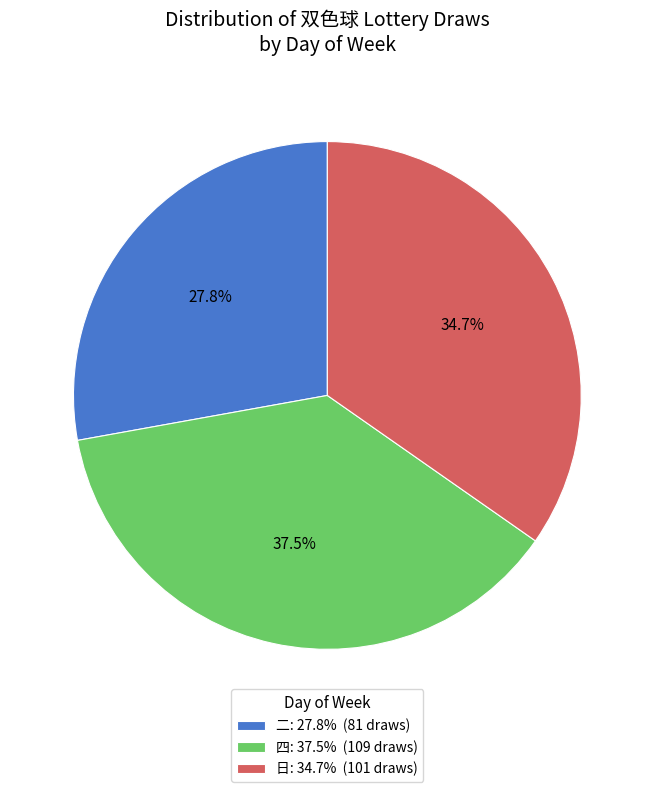

Between 日: 34.7% (101 draws) and 四: 37.5% (109 draws), which is larger?

四: 37.5% (109 draws)